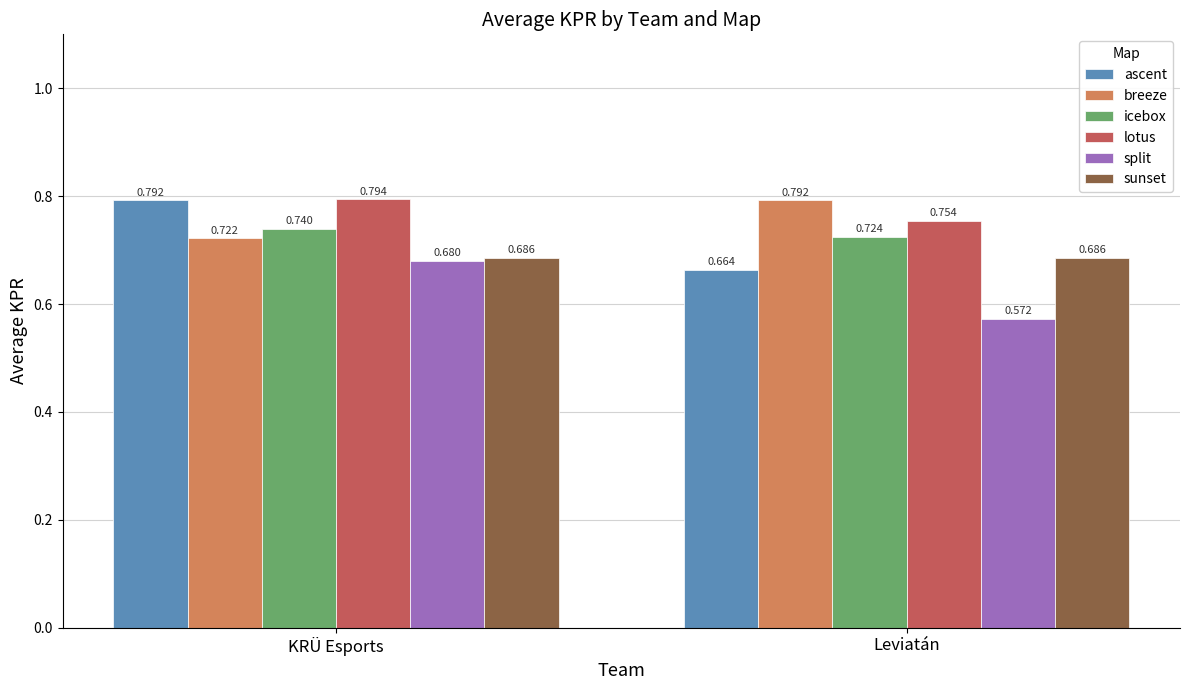

Which series has the largest range (max minus min)?

ascent